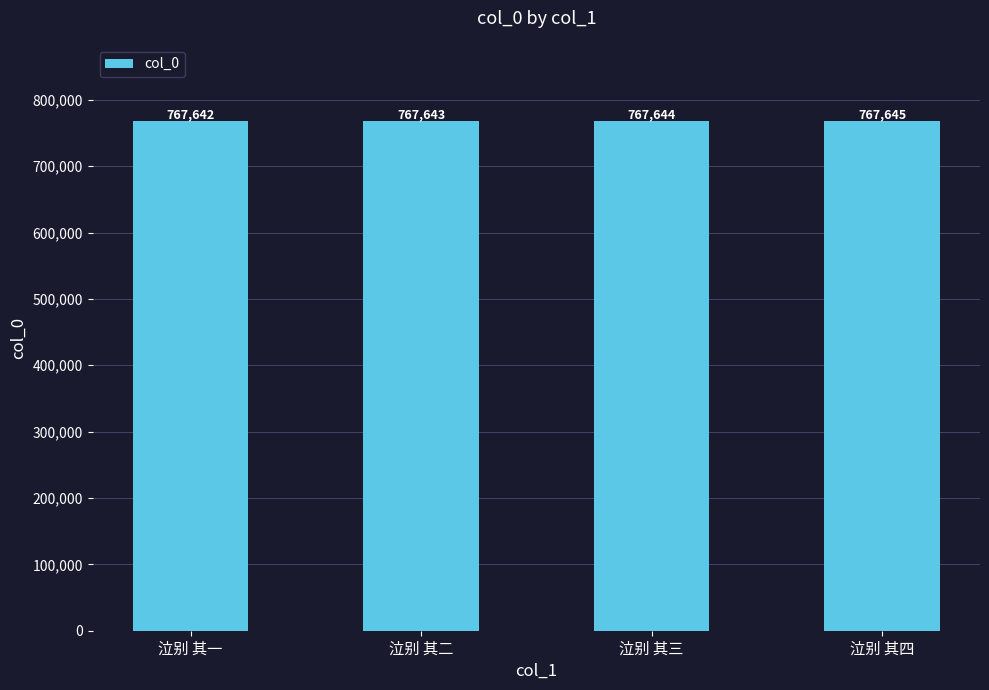

At which category does the chart reach its peak across all series?

泣别 其四